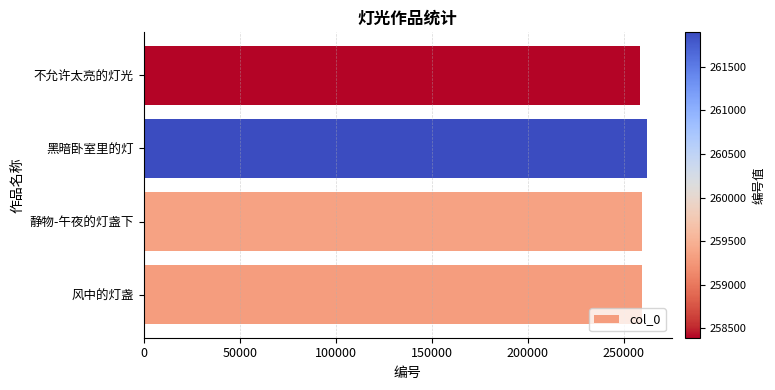

What is the sum of the values at 不允许太亮的灯光 and 风中的灯盏?

517693